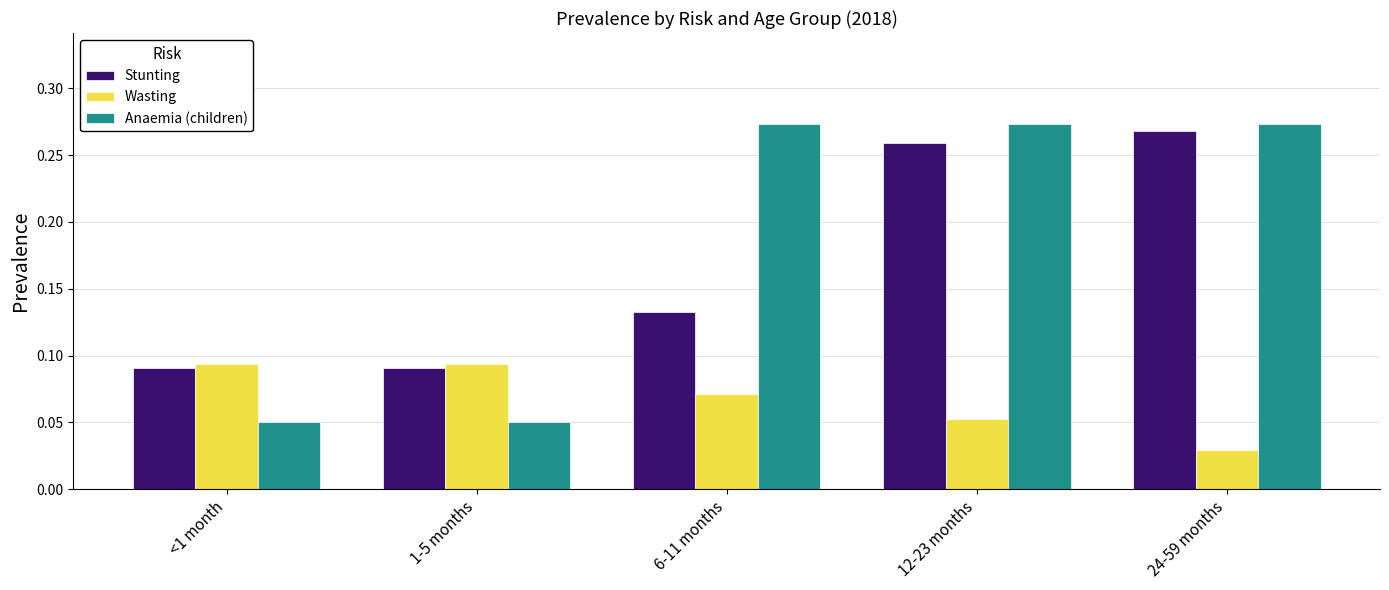

What is the label of the 2nd bar from the left?

1-5 months